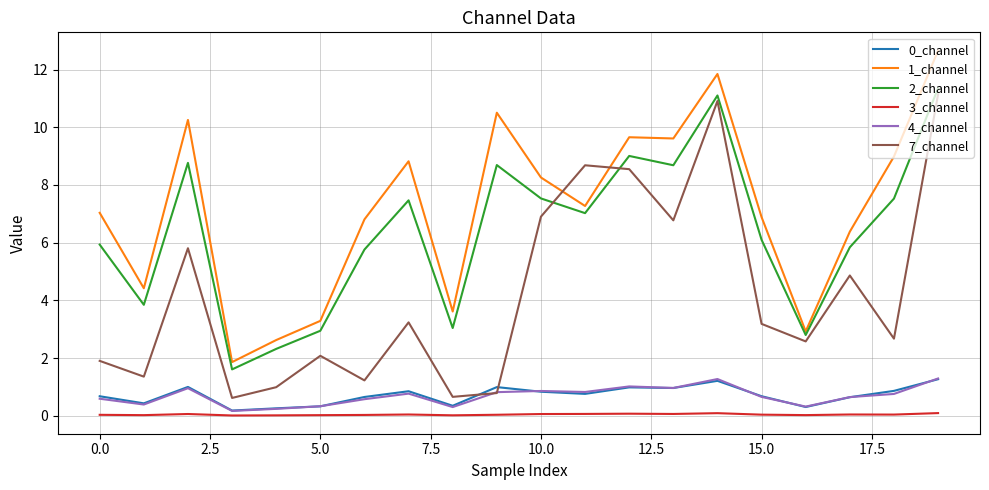

How many times do 0_channel and 7_channel cross each other?

2